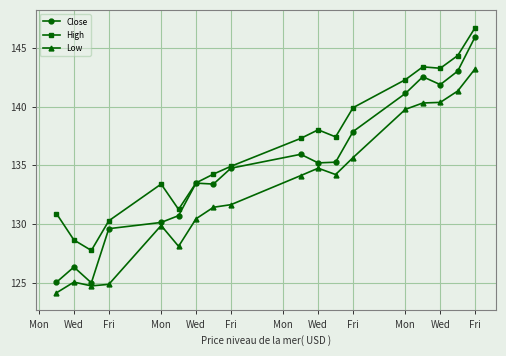

True or false: Low and High cross at least once.

False